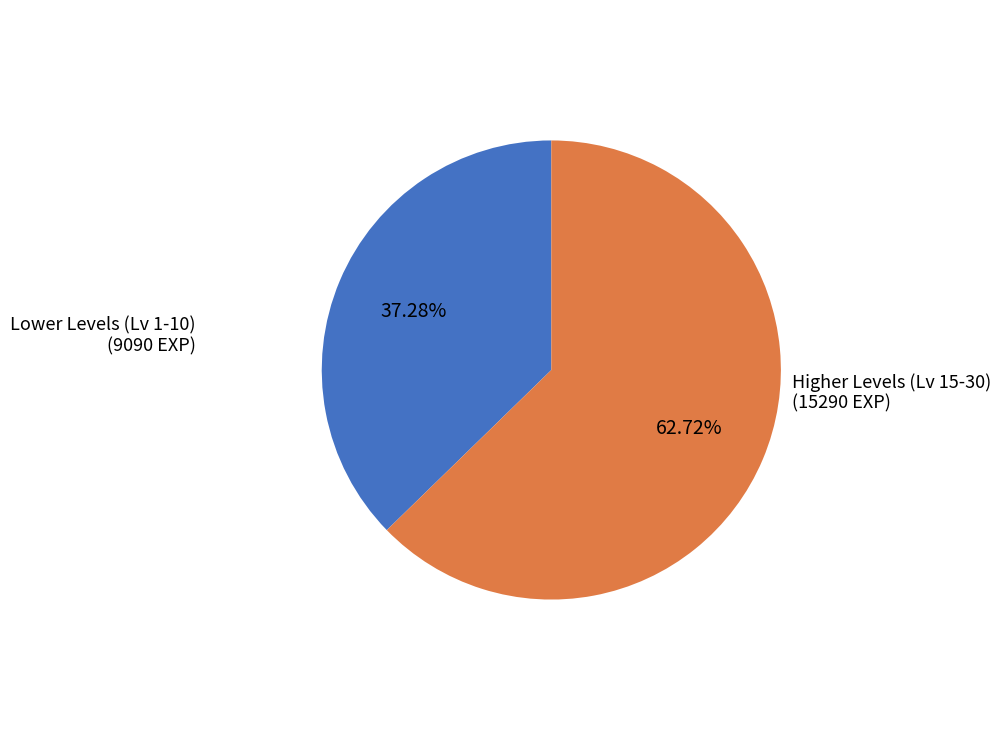

Which category accounts for the majority?

Higher Levels (Lv 15-30)